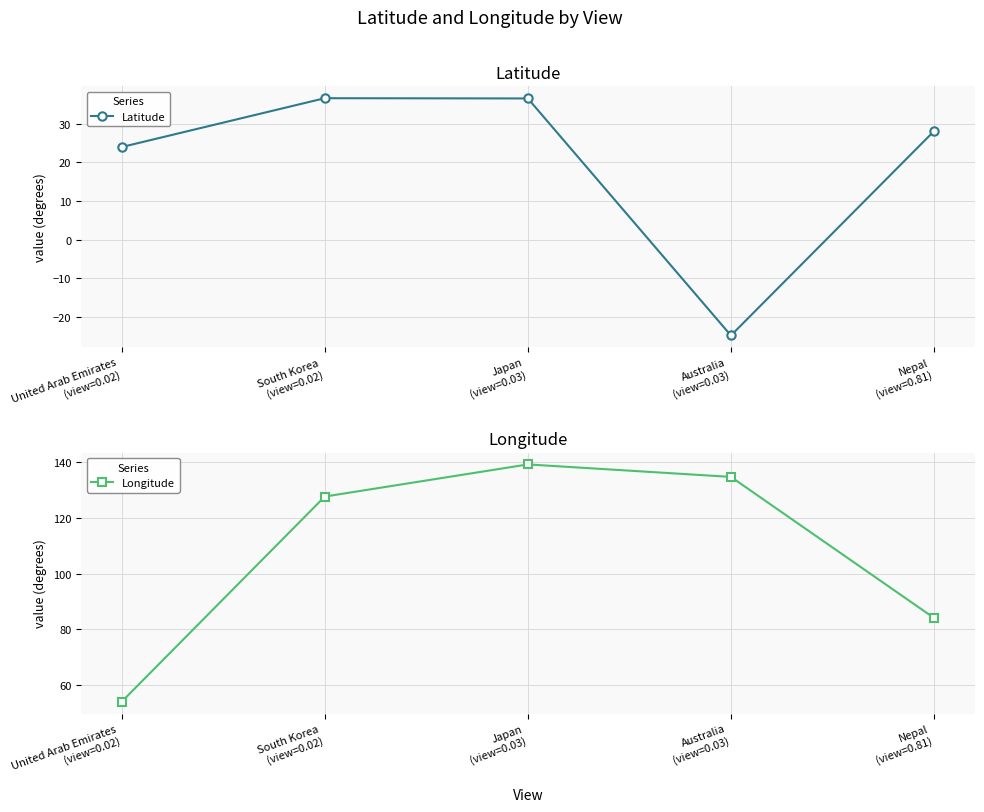

How many categories are shown in the chart?

5